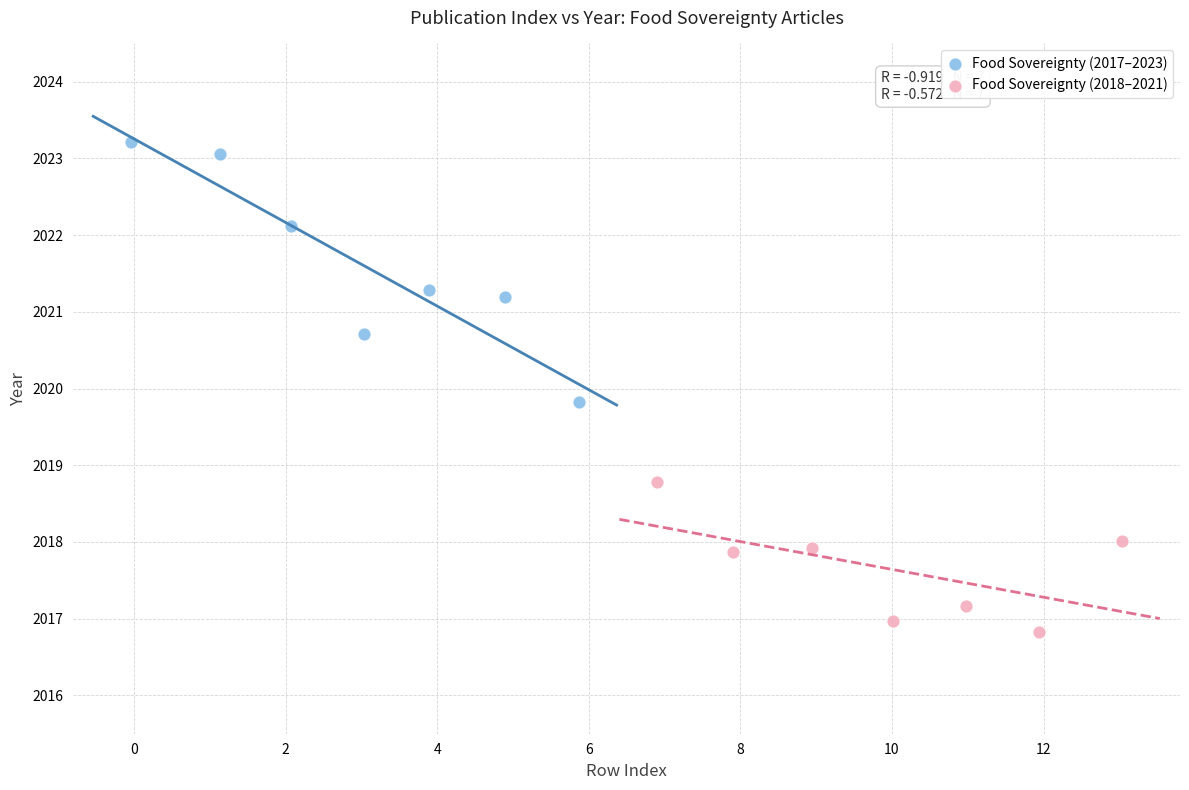

Which series contains the lowest Y value?

Food Sovereignty (2018–2021)